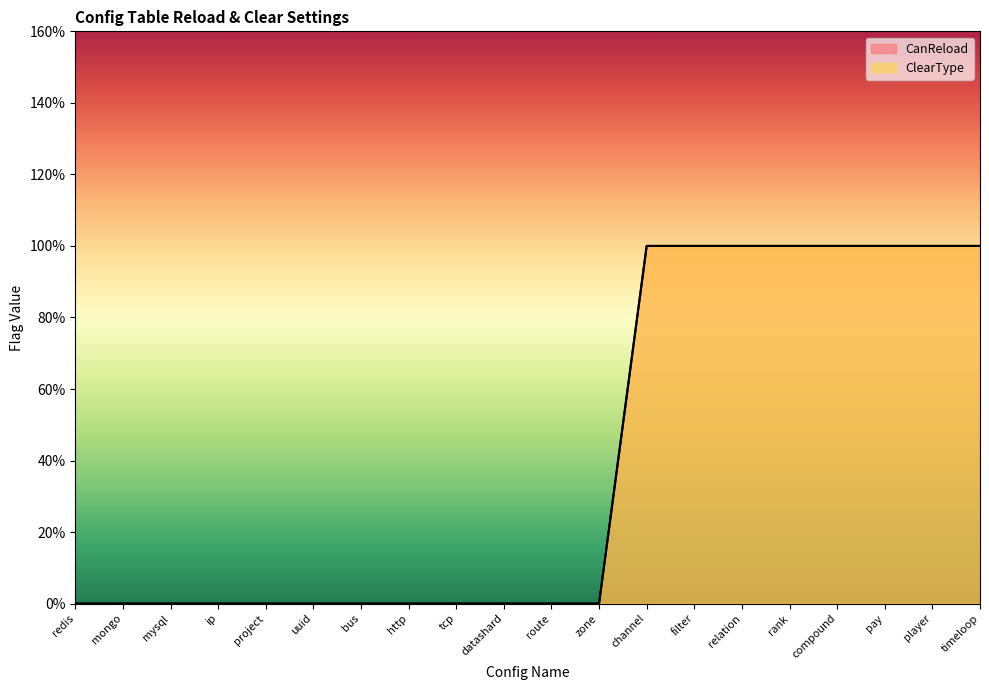

How many values in the CanReload series exceed 0?

8